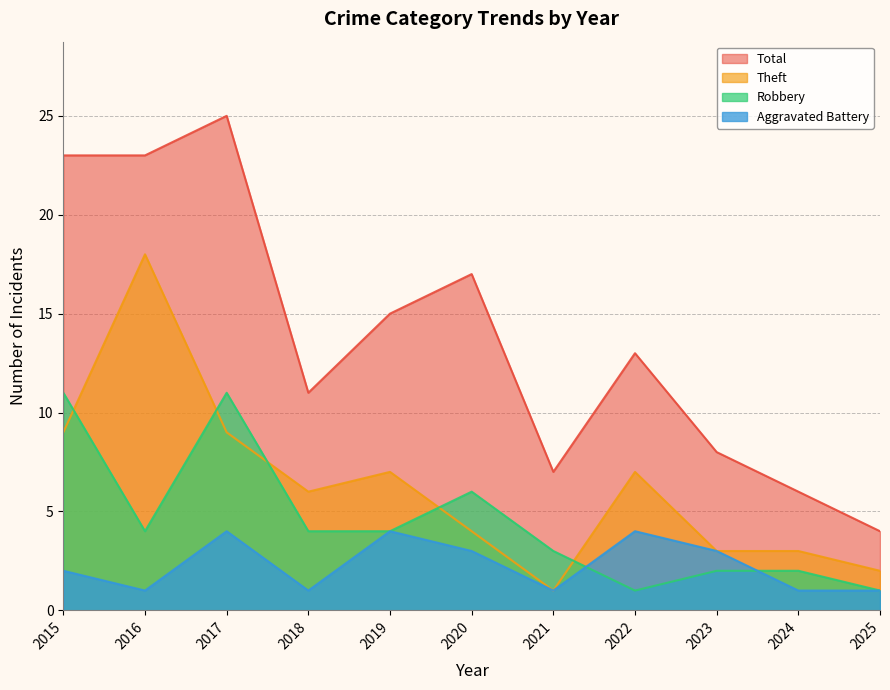

Reading left to right, transcribe all the data shown in this chart.

Aggravated Battery: 2015=2	2016=1	2017=4	2018=1	2019=4	2020=3	2021=1	2022=4	2023=3	2024=1	2025=1
Robbery: 2015=11	2016=4	2017=11	2018=4	2019=4	2020=6	2021=3	2022=1	2023=2	2024=2	2025=1
Theft: 2015=9	2016=18	2017=9	2018=6	2019=7	2020=4	2021=1	2022=7	2023=3	2024=3	2025=2
Total: 2015=23	2016=23	2017=25	2018=11	2019=15	2020=17	2021=7	2022=13	2023=8	2024=6	2025=4